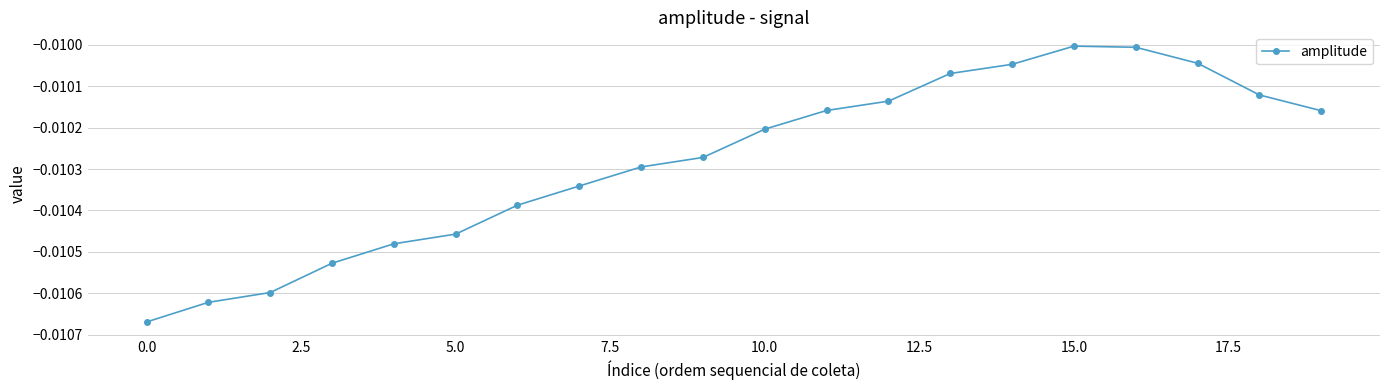

How many interior local peaks (higher than both neighbors) does the data have?

1